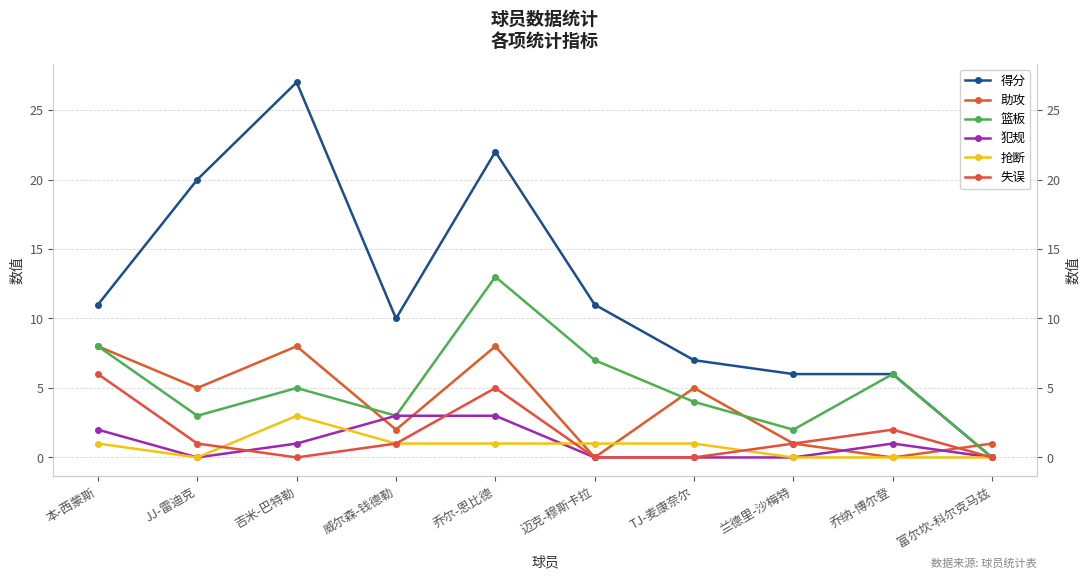

What is the total value across all series at TJ-麦康奈尔?

17